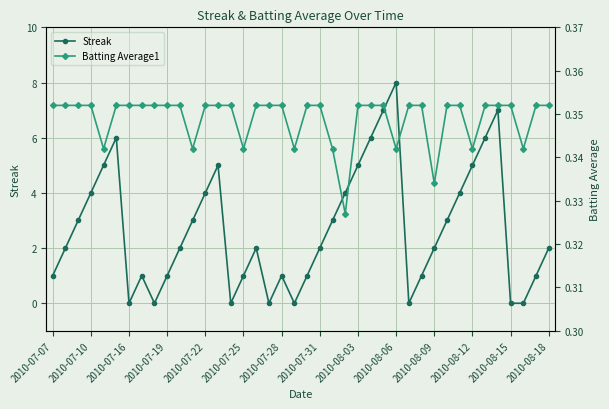

What is the average value of the Batting Average1 series?

0.3